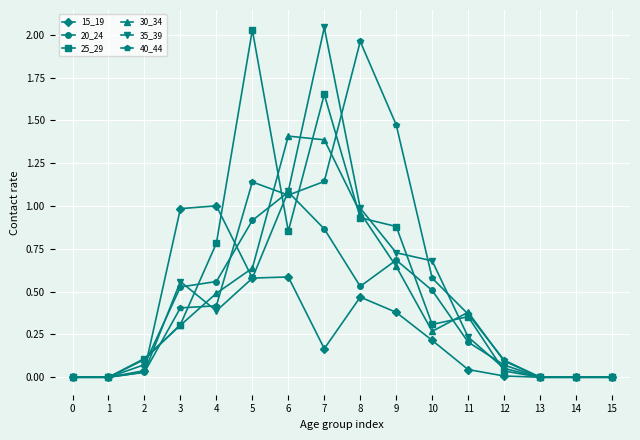

At which category is the sum across all series the highest?

7